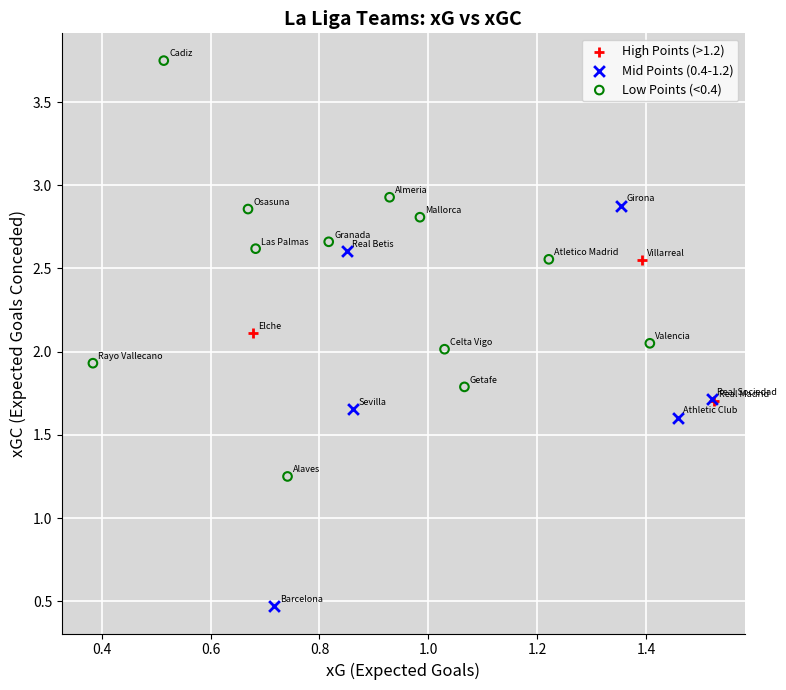

Which series contains the lowest Y value?

Mid Points (0.4-1.2)